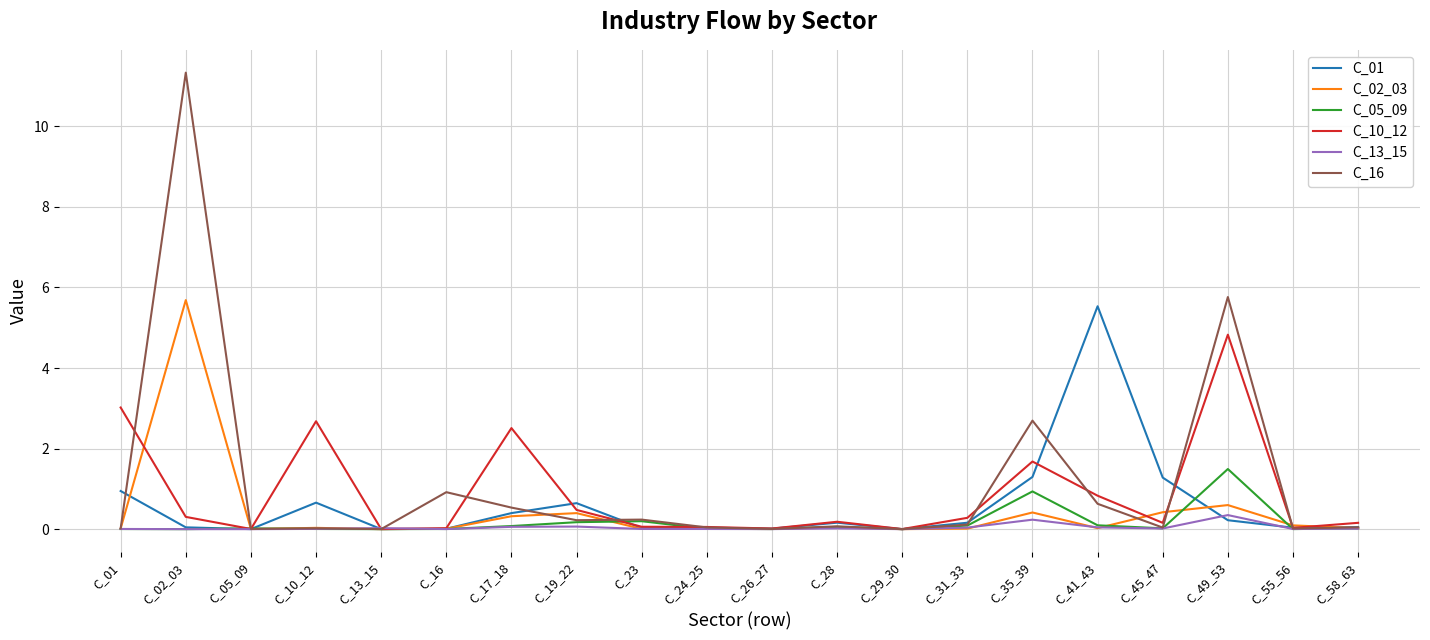

Is the value of C_02_03 at C_26_27 greater than the value of C_16 at C_16?

No